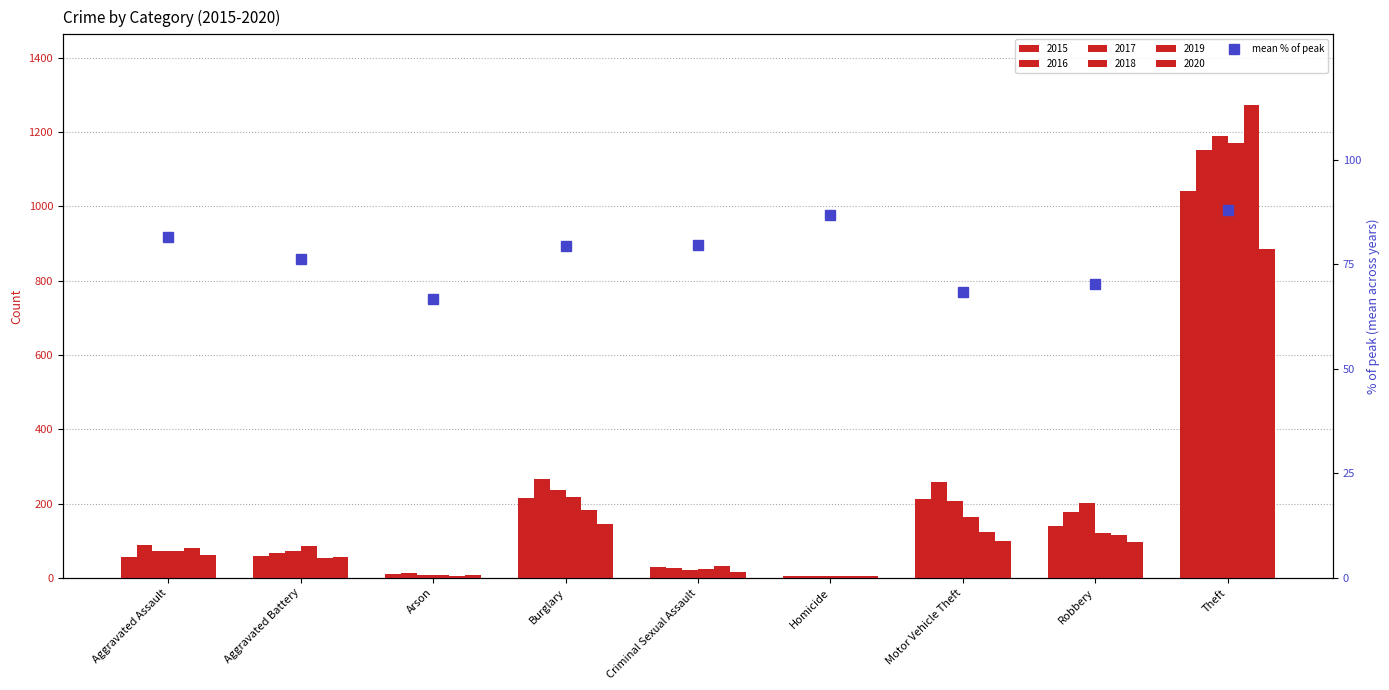

Which has a higher value, Homicide or Theft?

Theft